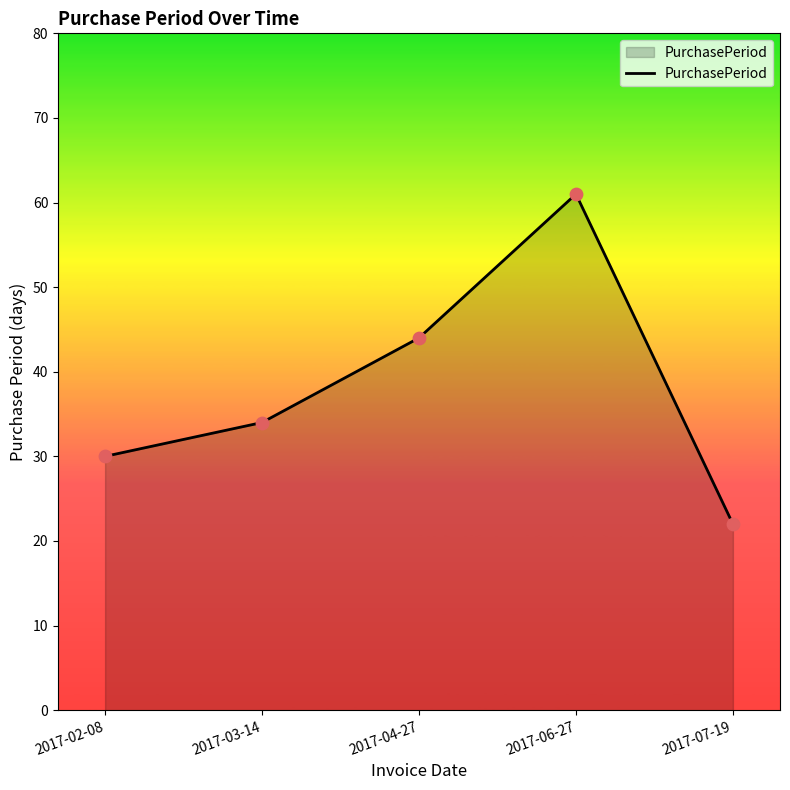

Between 2017-06-27 and 2017-07-19, which is larger?

2017-06-27